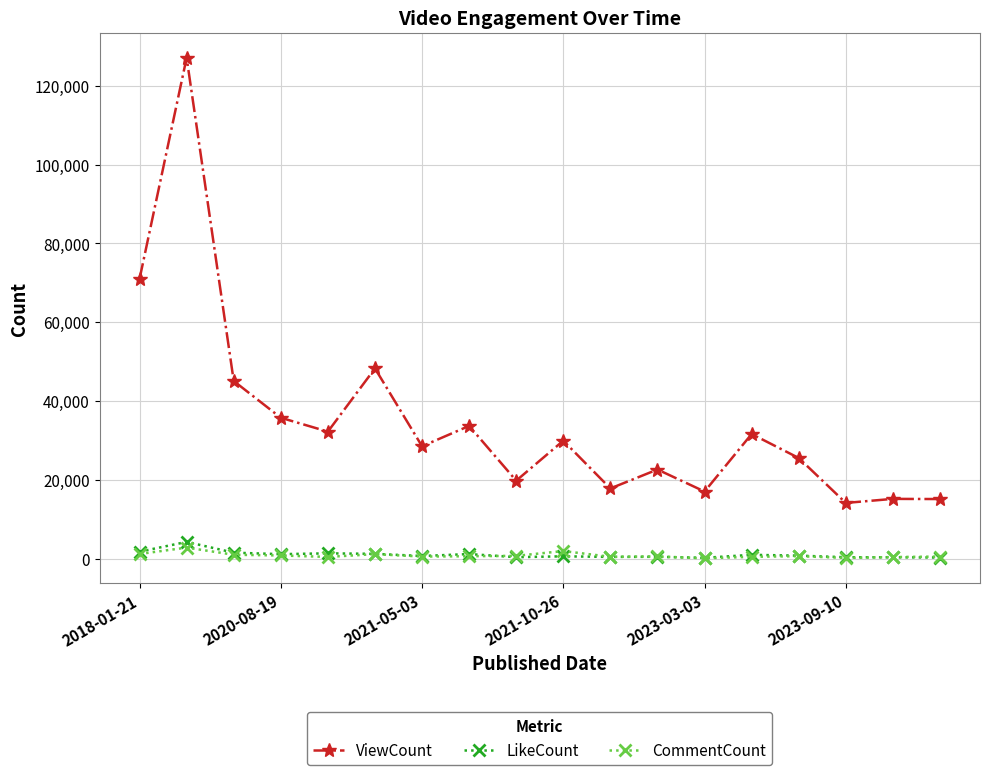

True or false: LikeCount and ViewCount intersect in this chart.

False